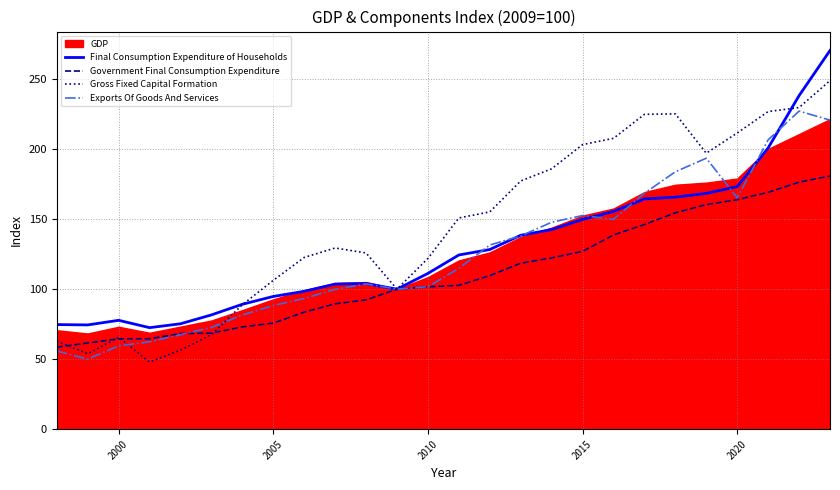

In Exports Of Goods And Services, how many points are higher than both neighbors (excluding endpoints)?

4